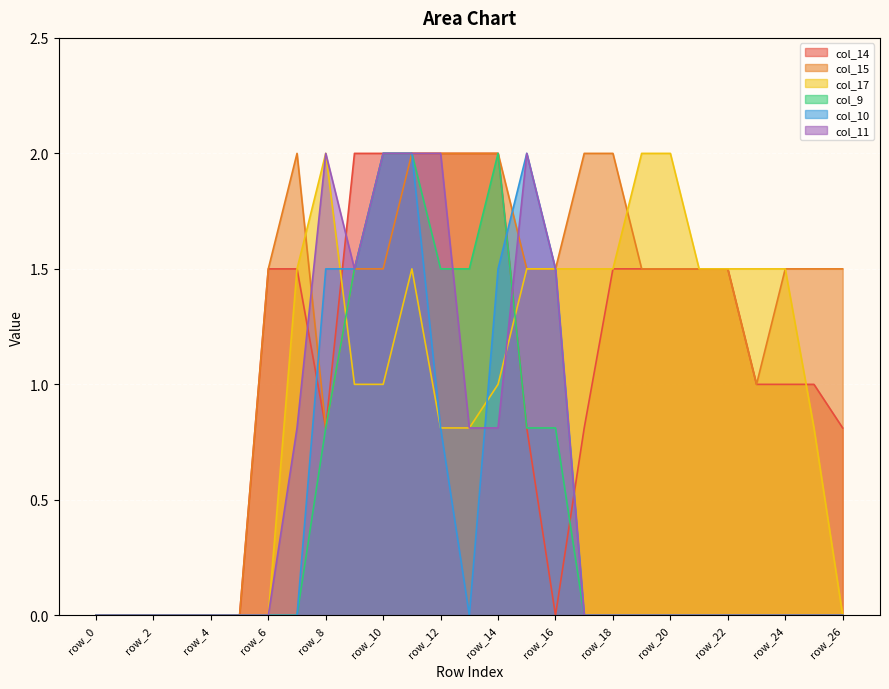

Which has a higher value, row_11 or row_8?

row_11